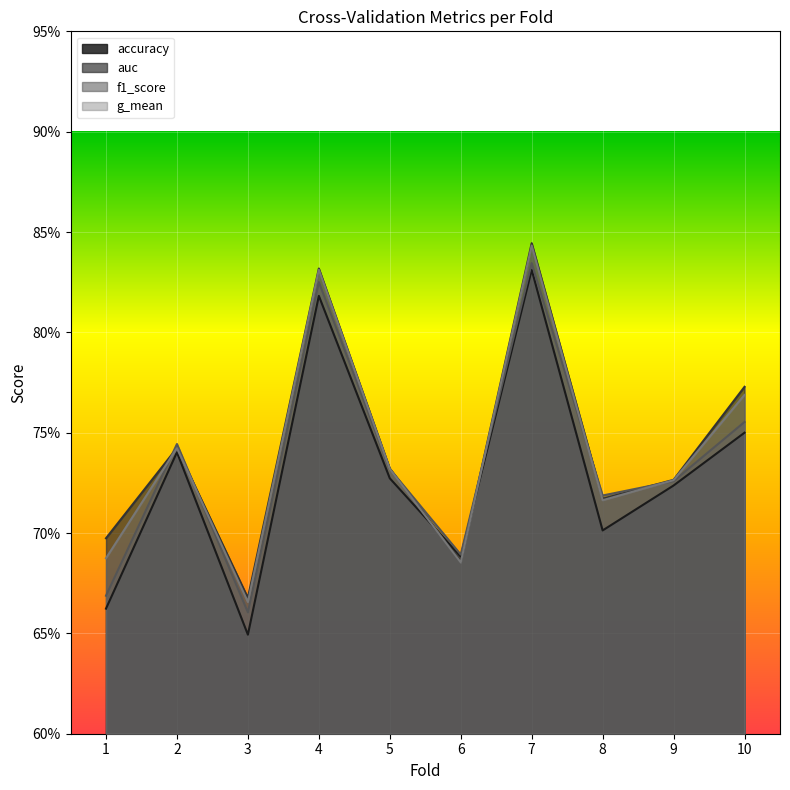

What are all the series names shown in the legend?

accuracy, auc, f1_score, g_mean